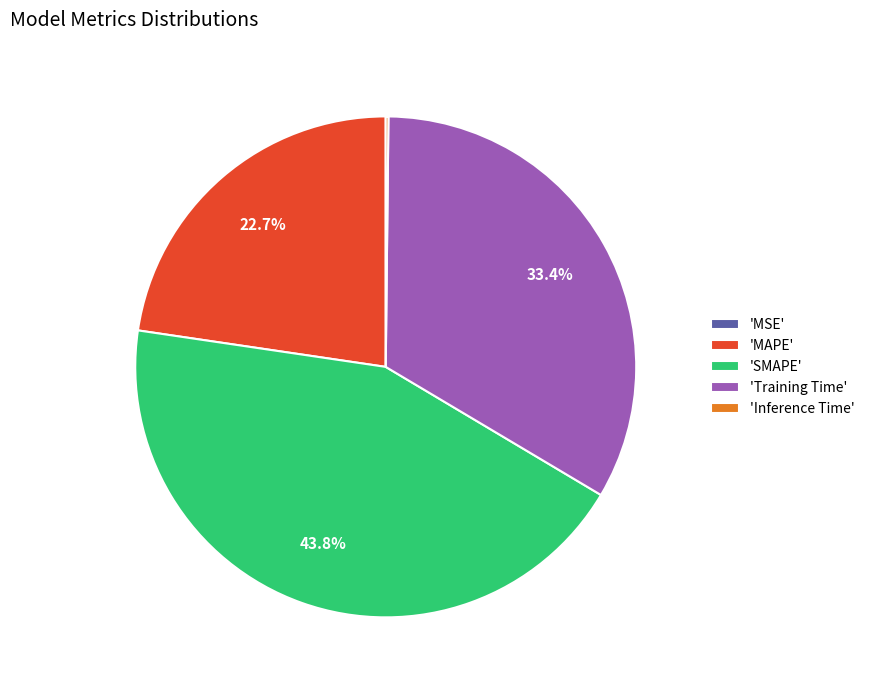

How much of the chart is everything except 'Training Time'?

66.6%